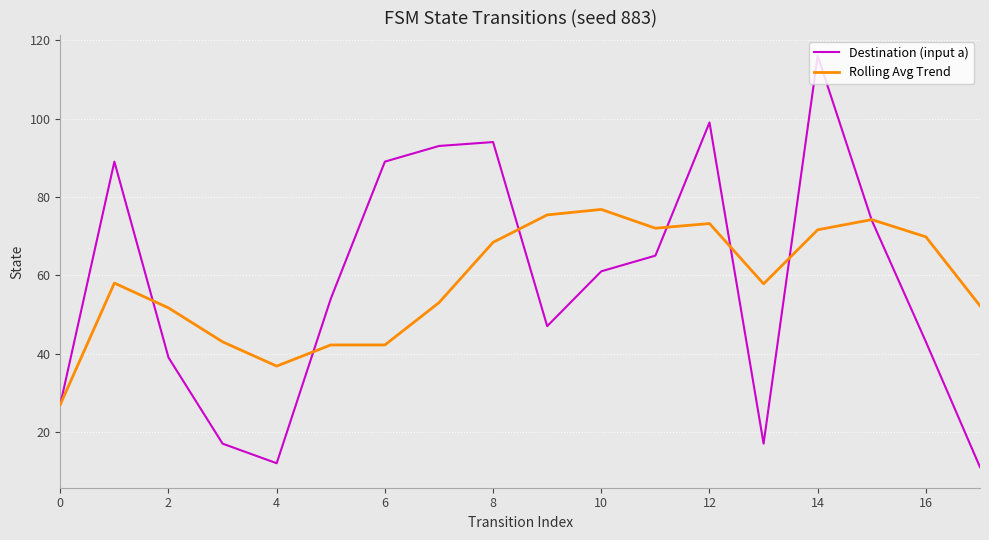

What is the lowest value of the Destination (input a) series?

11.0